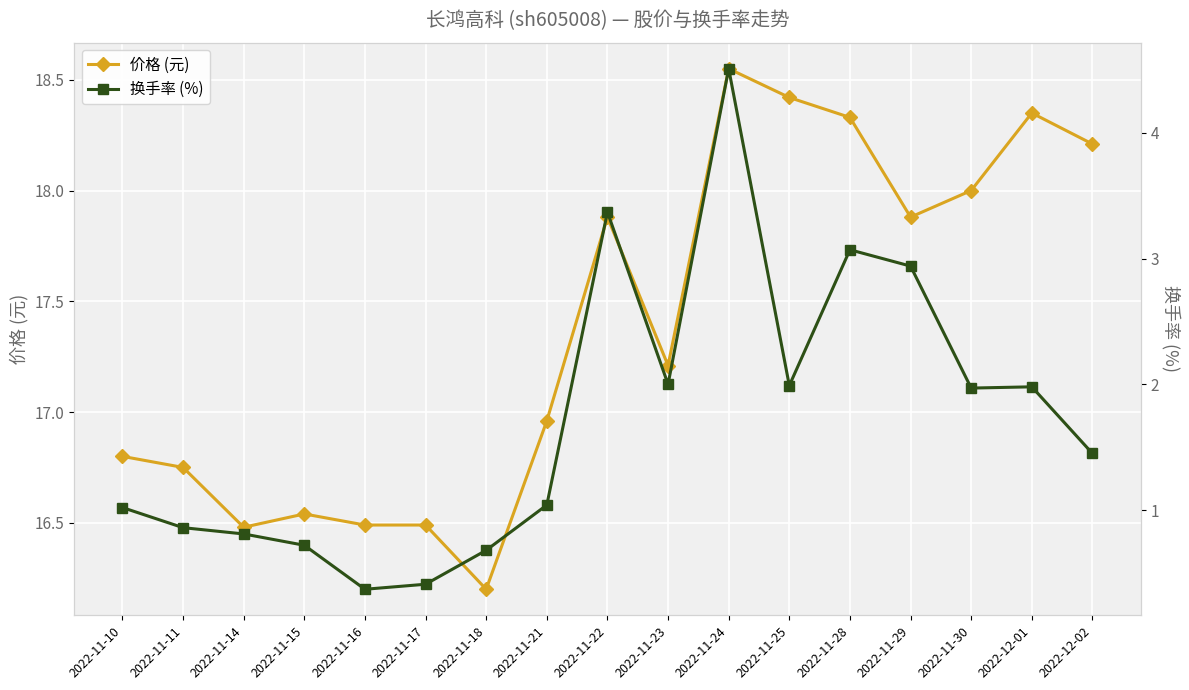

The value of 价格 (元) at 2022-11-25 is 28.2. True or false?

False